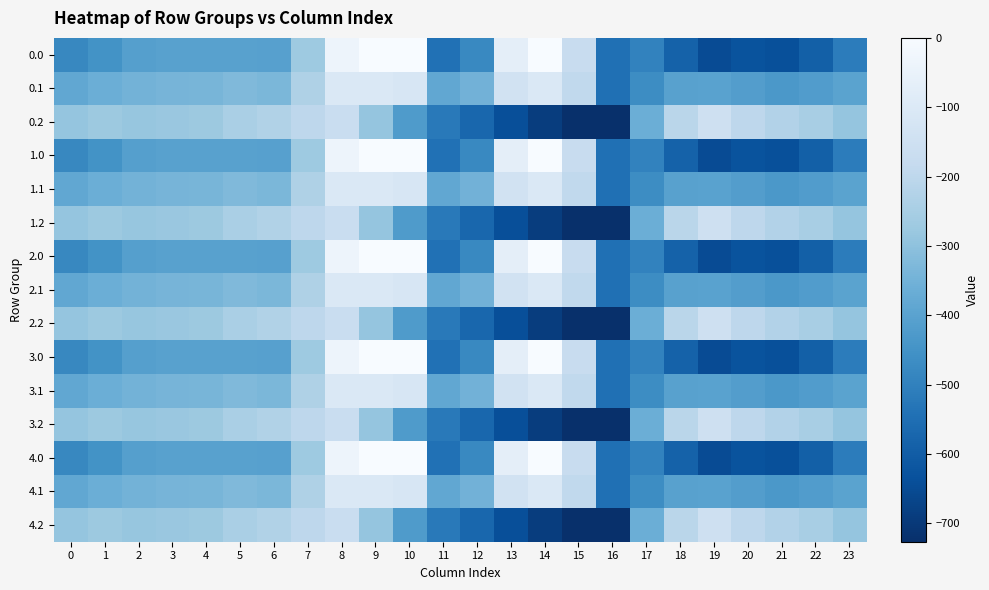

At 17, list the series in order from largest to smallest.

0.2, 1.2, 2.2, 3.2, 4.2, 0.1, 1.1, 2.1, 3.1, 4.1, 0.0, 1.0, 2.0, 3.0, 4.0